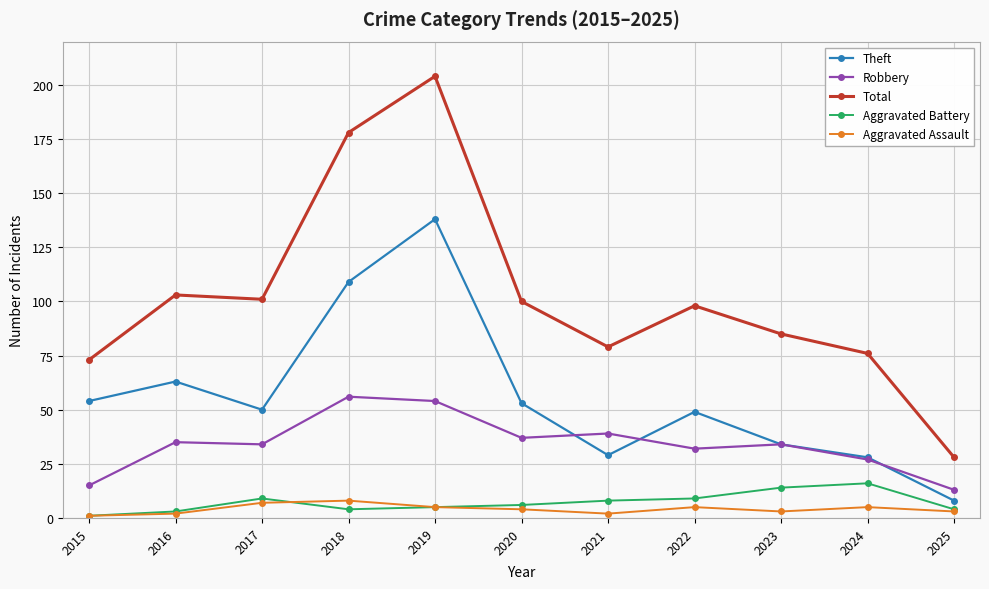

At 2021, list the series in order from largest to smallest.

Total, Robbery, Theft, Aggravated Battery, Aggravated Assault